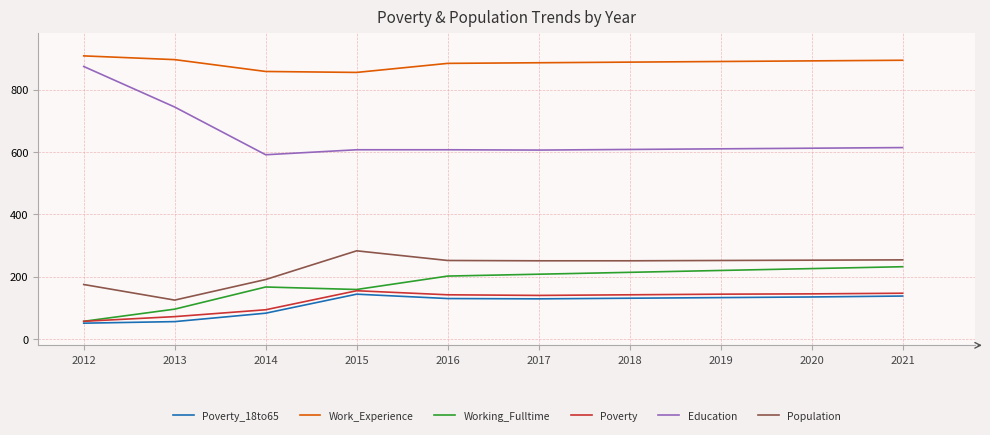

List the series in order of their peak value, highest first.

Work_Experience, Education, Population, Working_Fulltime, Poverty, Poverty_18to65